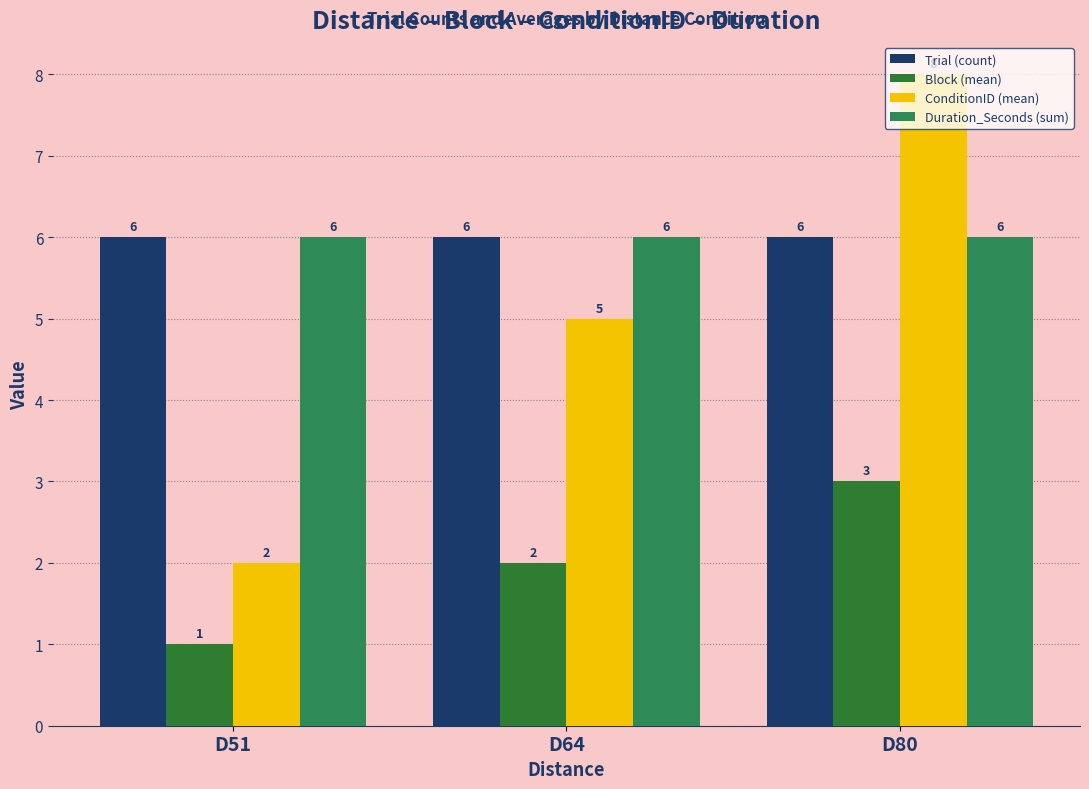

Are the bars horizontal?

No